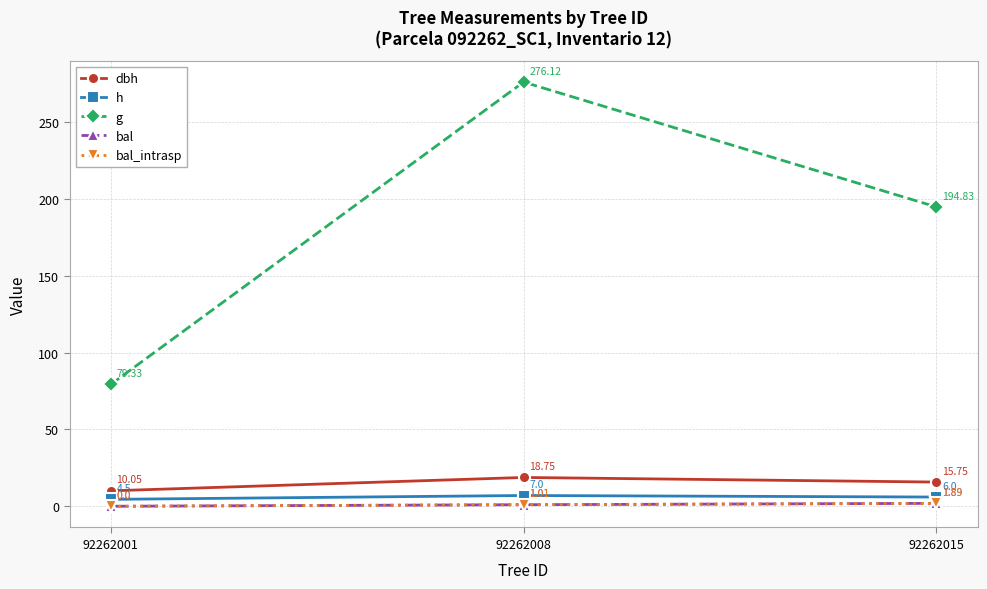

Which category has the lowest value in the bal series?

92262001